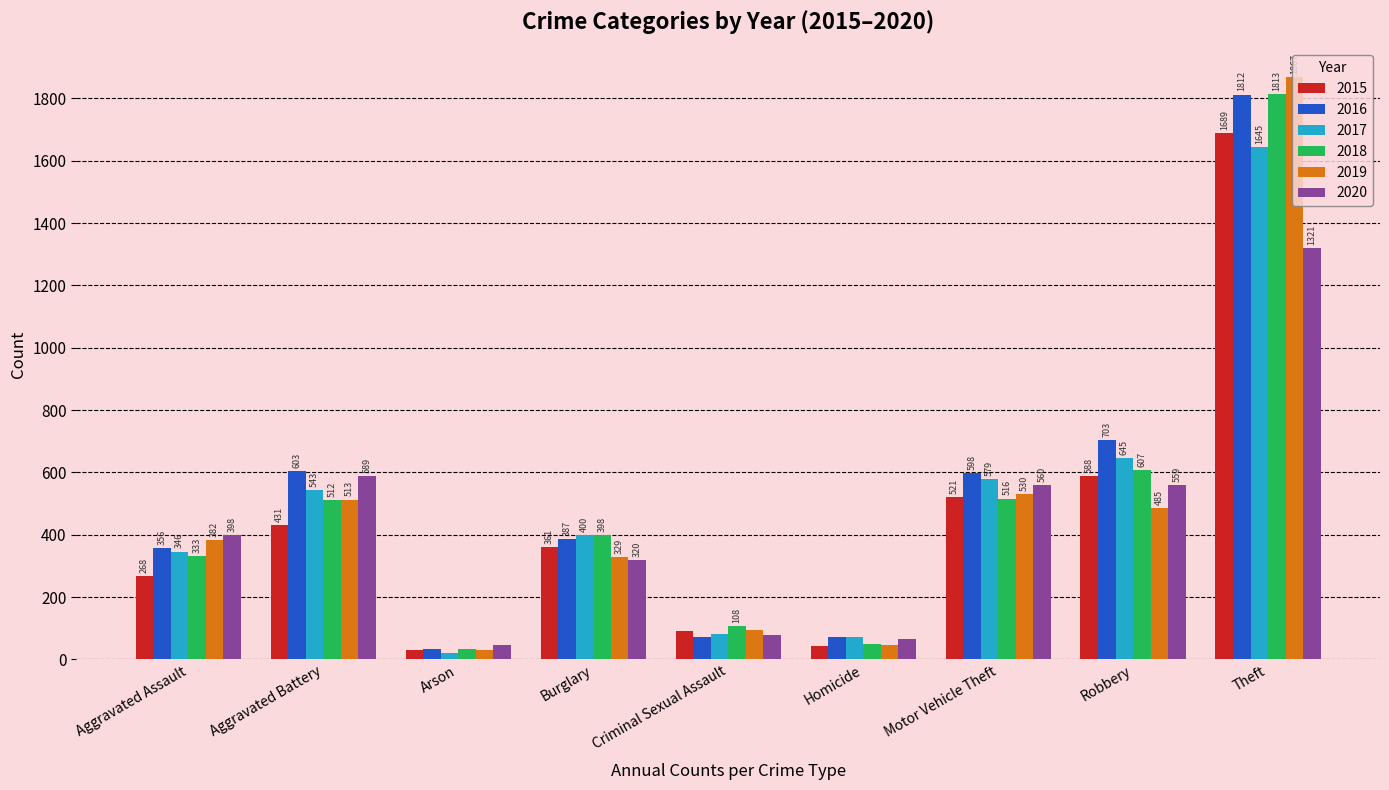

Reading left to right, list all the values displayed in this chart.

2015: Aggravated Assault=268	Aggravated Battery=431	Arson=31	Burglary=361	Criminal Sexual Assault=92	Homicide=43	Motor Vehicle Theft=521	Robbery=588	Theft=1689
2016: Aggravated Assault=356	Aggravated Battery=603	Arson=35	Burglary=387	Criminal Sexual Assault=73	Homicide=71	Motor Vehicle Theft=598	Robbery=703	Theft=1812
2017: Aggravated Assault=346	Aggravated Battery=543	Arson=21	Burglary=400	Criminal Sexual Assault=83	Homicide=71	Motor Vehicle Theft=579	Robbery=645	Theft=1645
2018: Aggravated Assault=333	Aggravated Battery=512	Arson=35	Burglary=398	Criminal Sexual Assault=108	Homicide=50	Motor Vehicle Theft=516	Robbery=607	Theft=1813
2019: Aggravated Assault=382	Aggravated Battery=513	Arson=29	Burglary=329	Criminal Sexual Assault=94	Homicide=47	Motor Vehicle Theft=530	Robbery=485	Theft=1867
2020: Aggravated Assault=398	Aggravated Battery=589	Arson=48	Burglary=320	Criminal Sexual Assault=80	Homicide=65	Motor Vehicle Theft=560	Robbery=559	Theft=1321